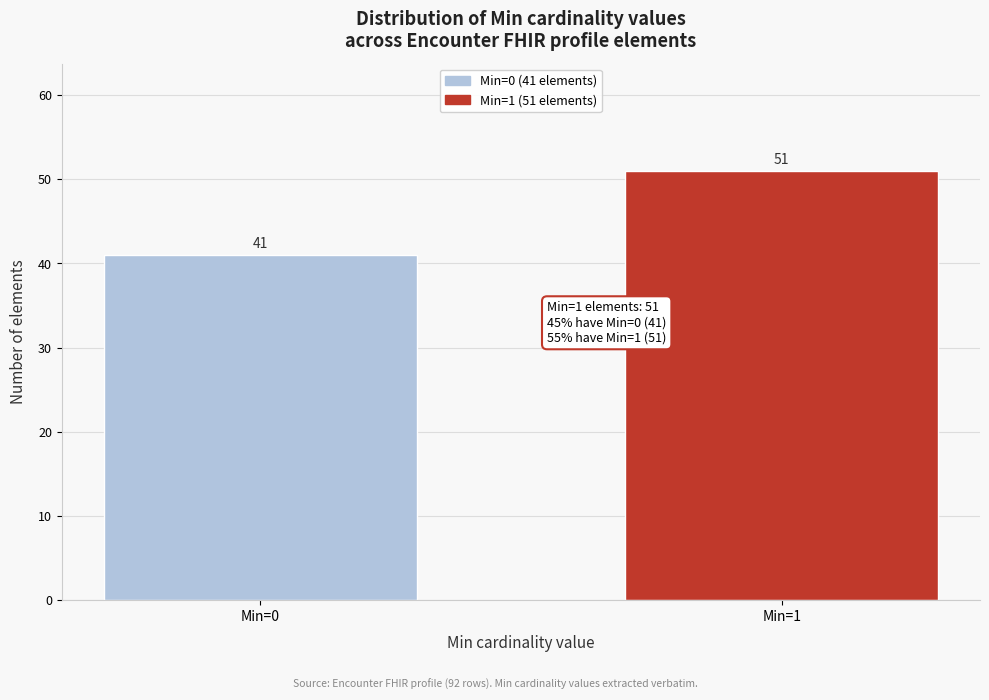

Reading right to left, extract all data points from this chart.

51	41